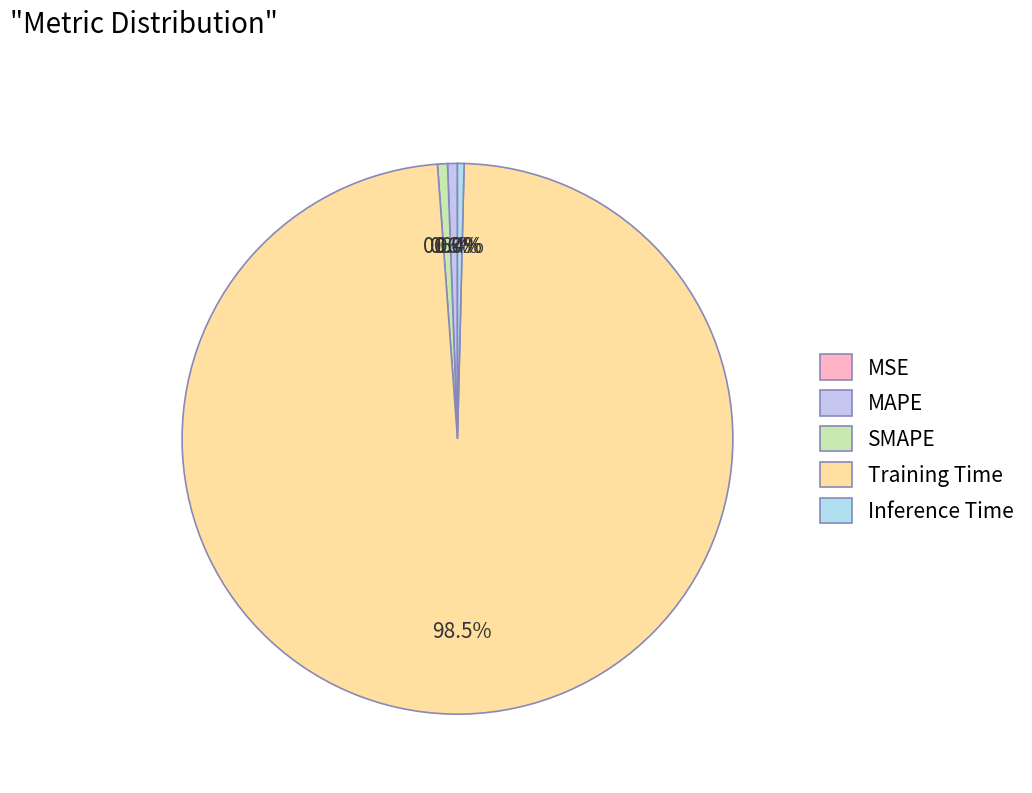

What is the smallest slice in the pie chart?

MSE